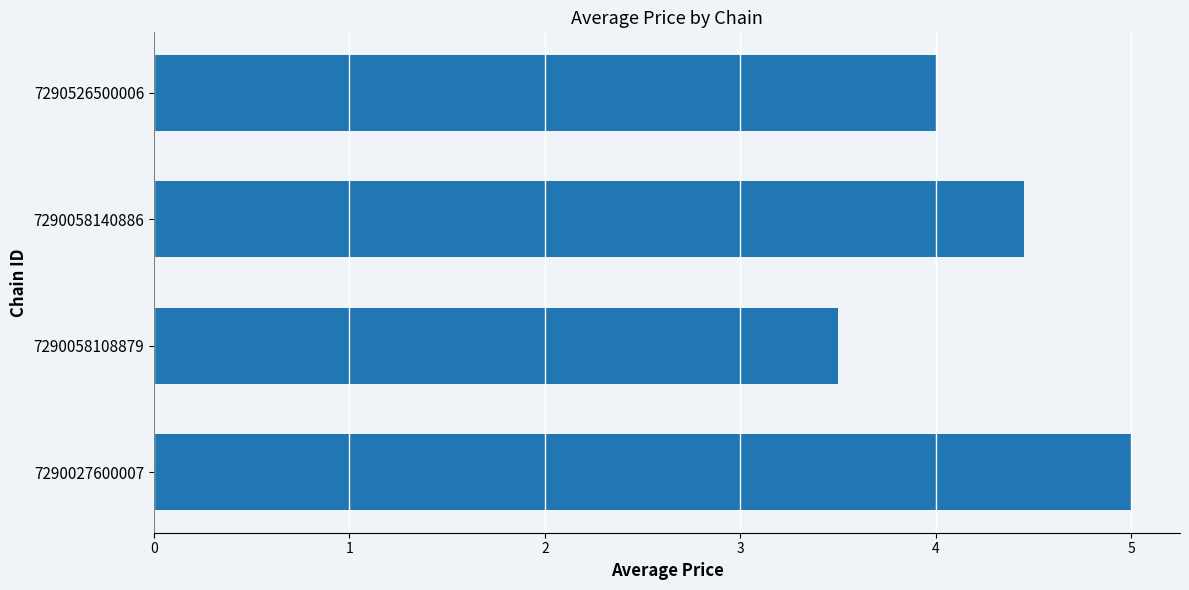

What is the minimum value shown in the chart?

3.5